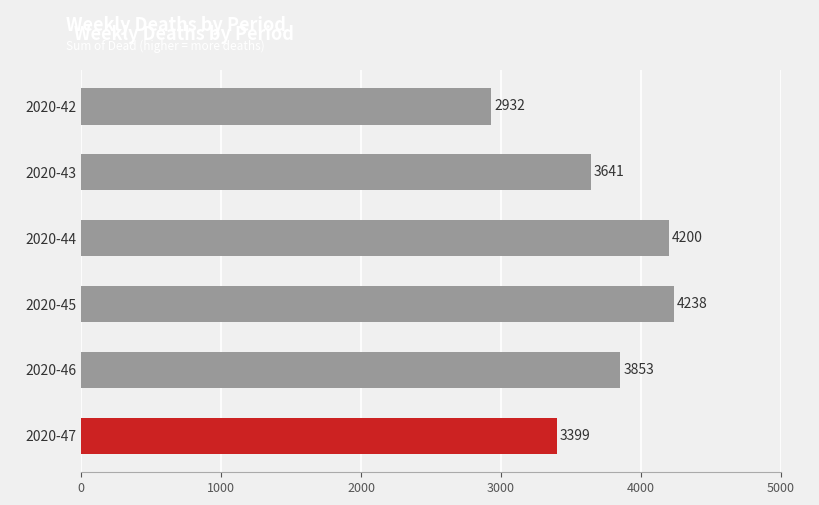

Reading top to bottom, list all the values displayed in this chart.

2020-42=2932	2020-43=3641	2020-44=4200	2020-45=4238	2020-46=3853	2020-47=3399